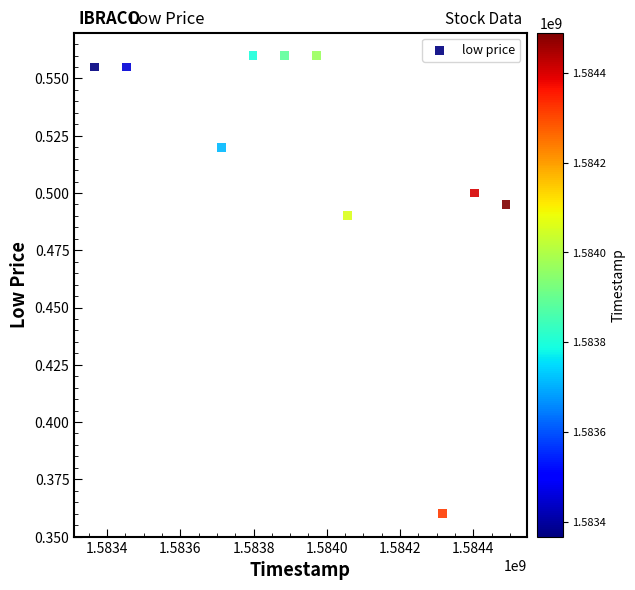

What is the range of X values (max minus min)?

1123200.0